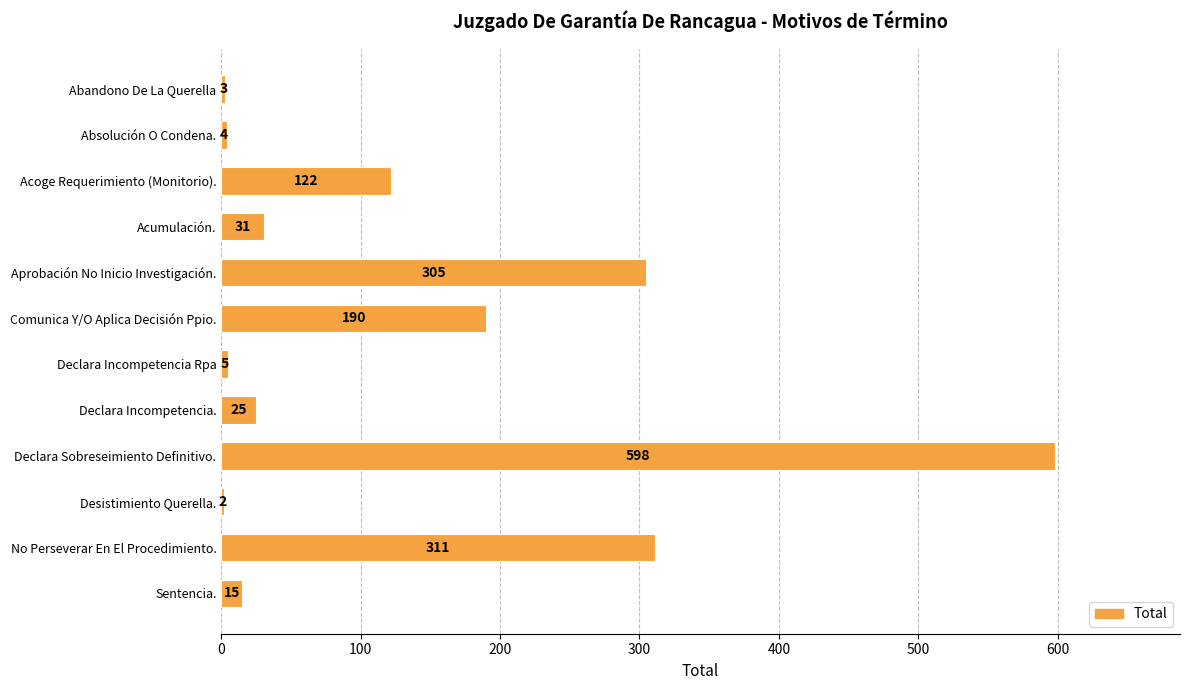

Are the bars grouped side by side (vs. stacked)?

No